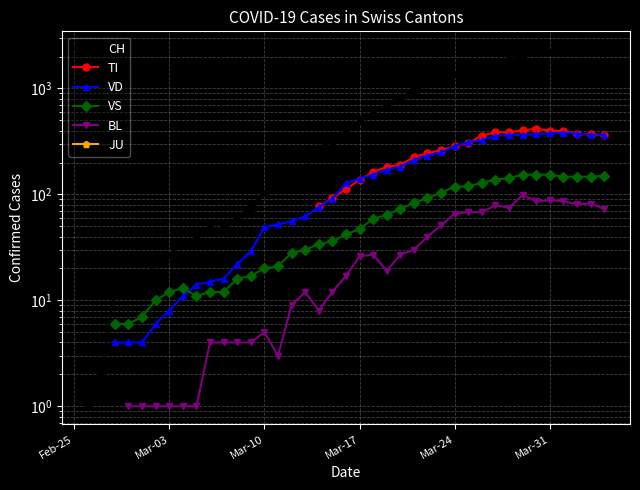

Which series changed the most between 12 and 25?

CH